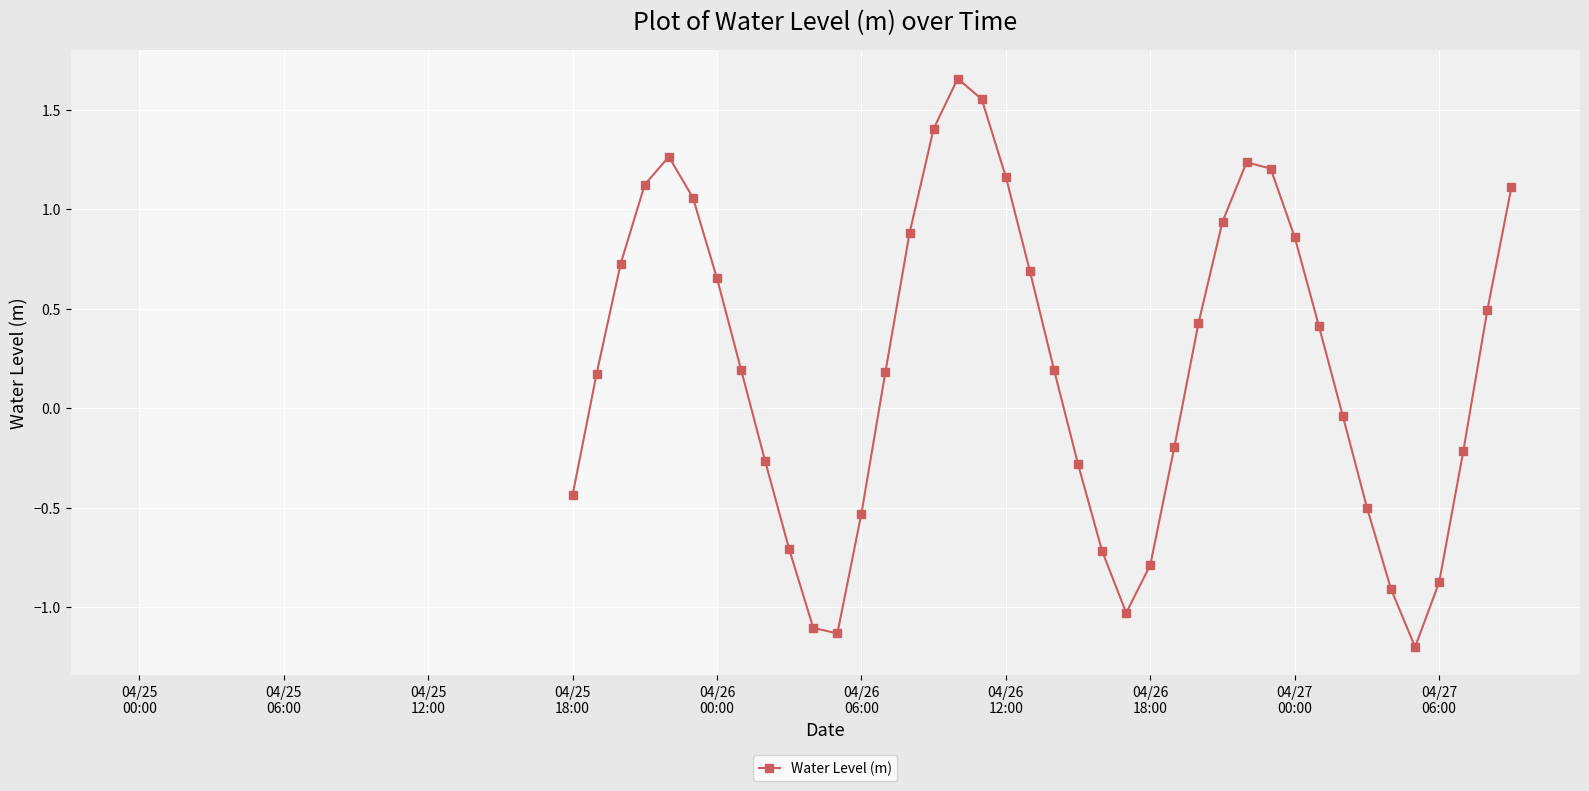

How many lines are shown in the chart?

1